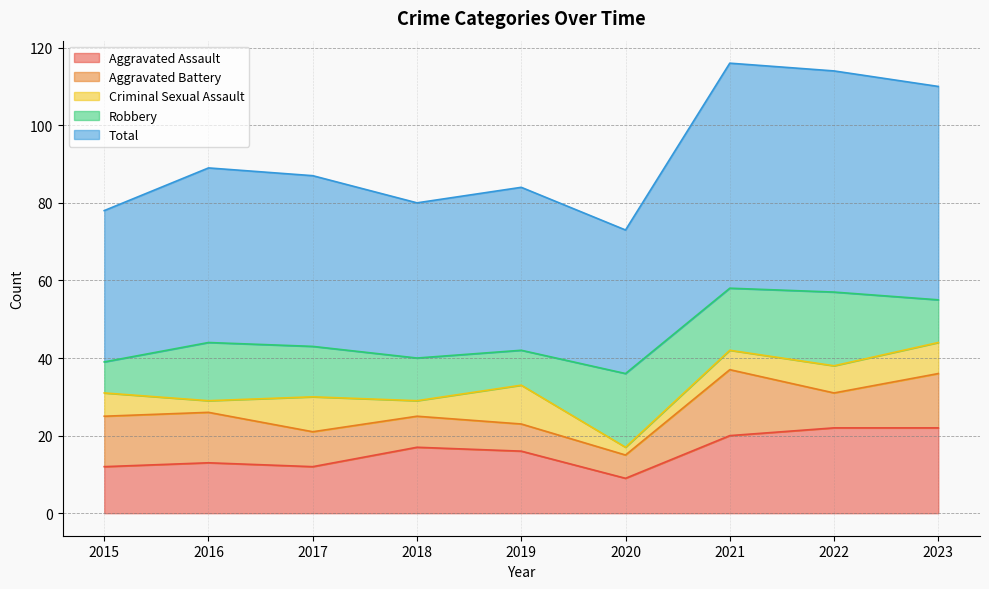

What is the maximum value for Aggravated Assault?

22